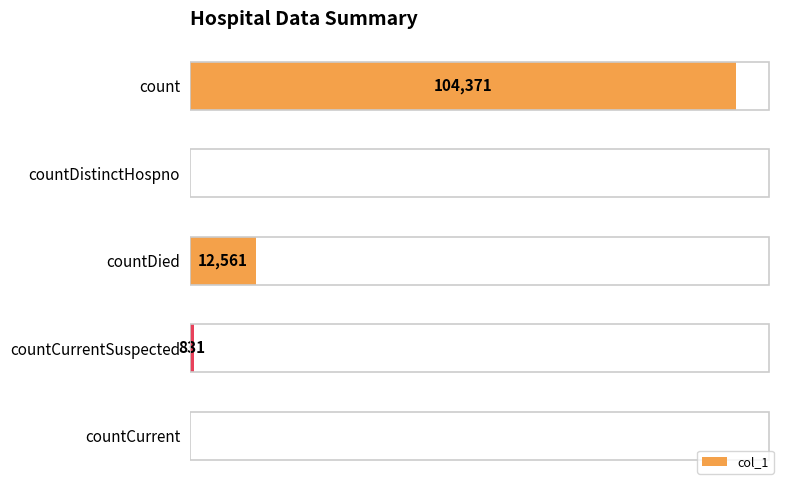

Between countCurrent and count, which is larger?

count